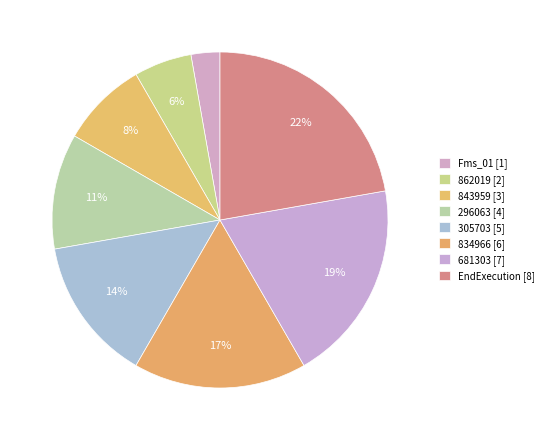

What portion of the pie excludes EndExecution?

77.8%